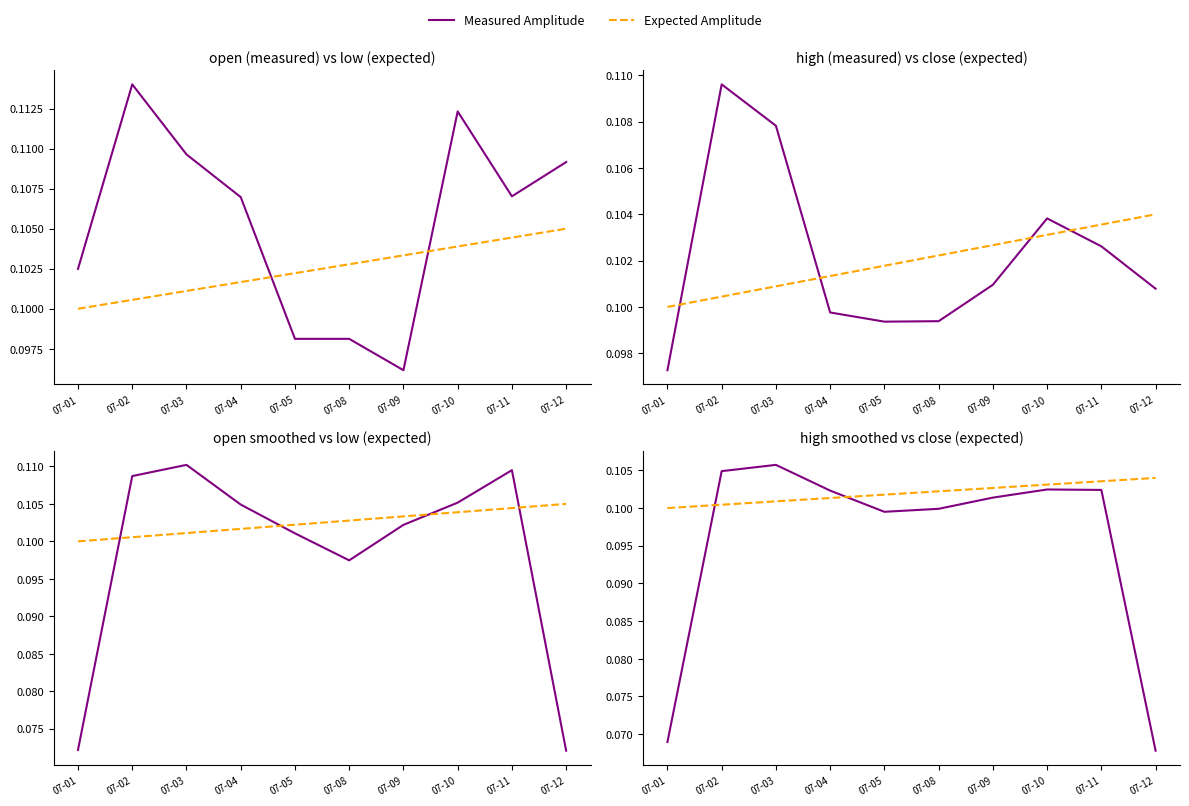

What are all the series names shown in the legend?

Measured Amplitude, Expected Amplitude